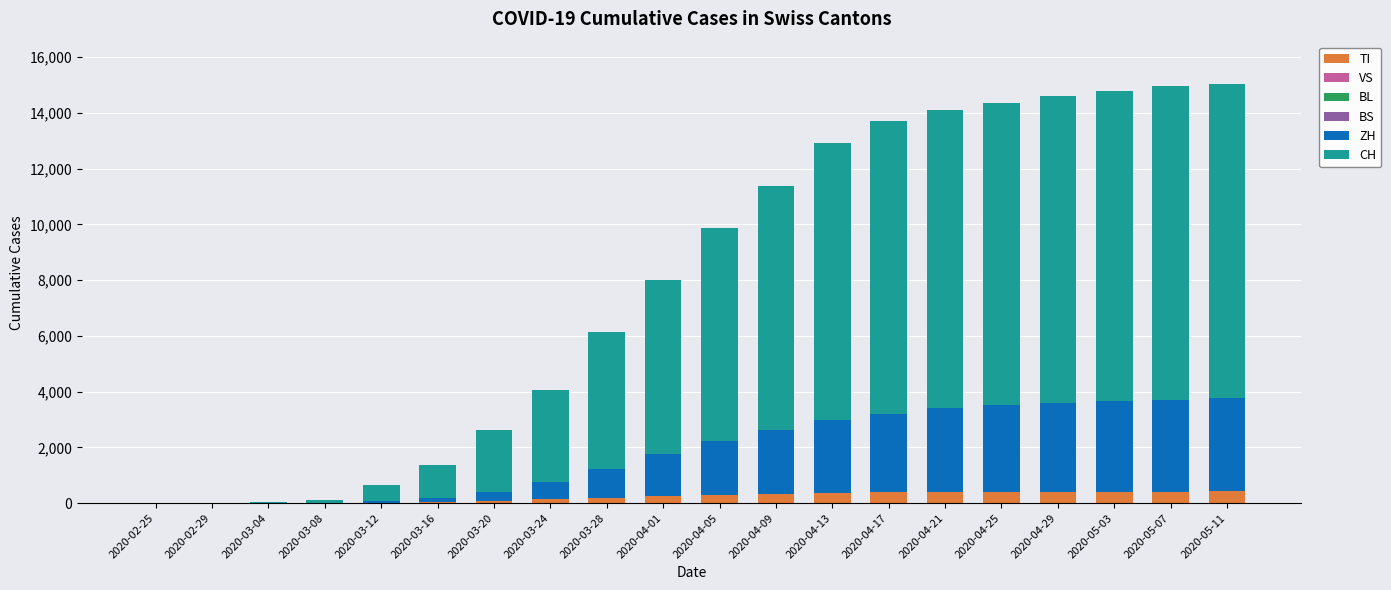

What is the value of the CH bar at the 19th from the left?

11248